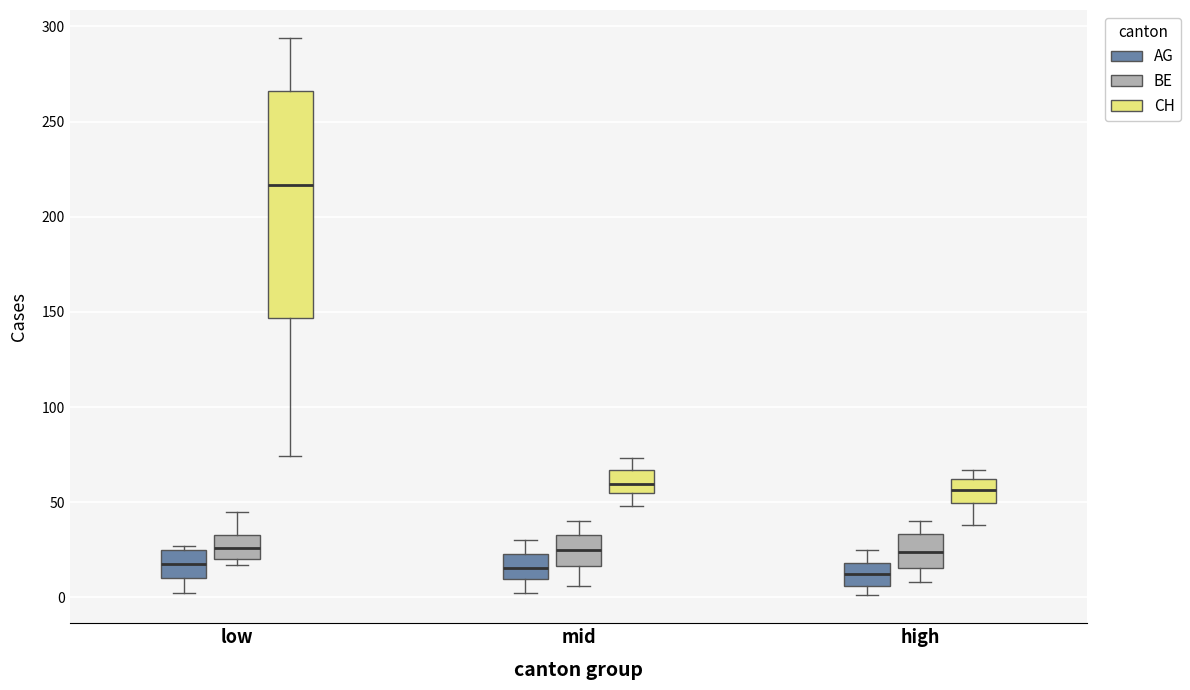

Comparing the boxes themselves (not the whiskers), which one is the tallest?

low (CH)